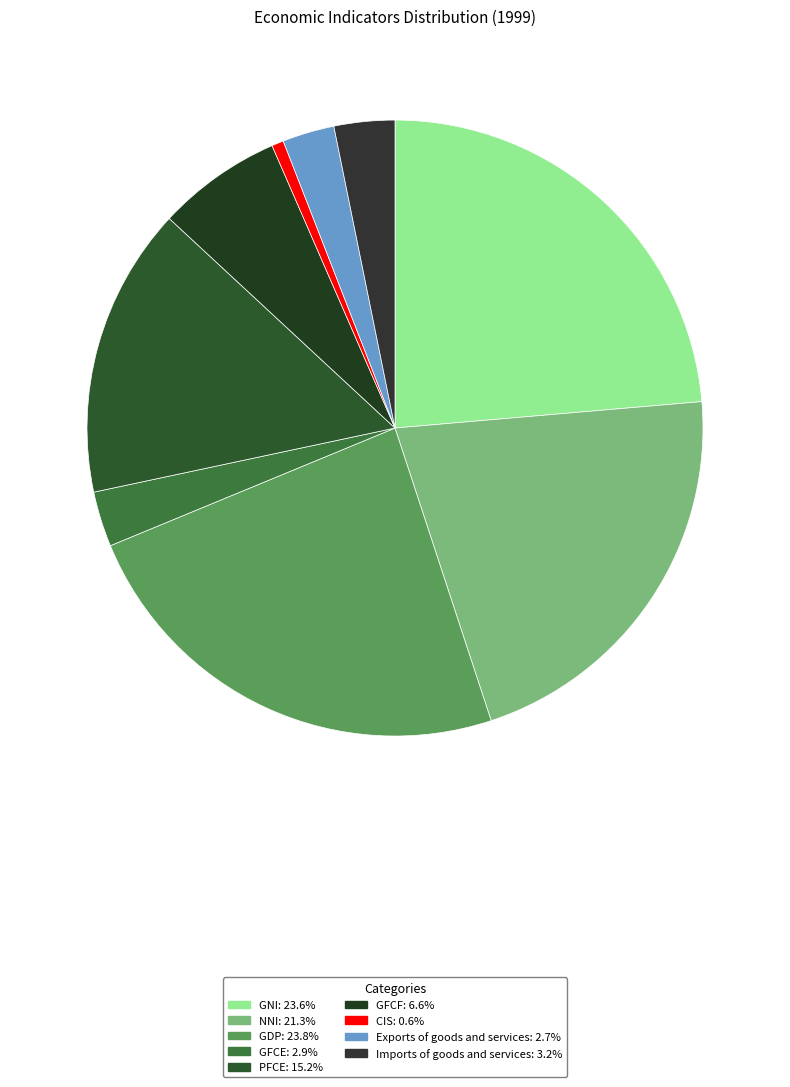

How many slices are in this pie chart?

9